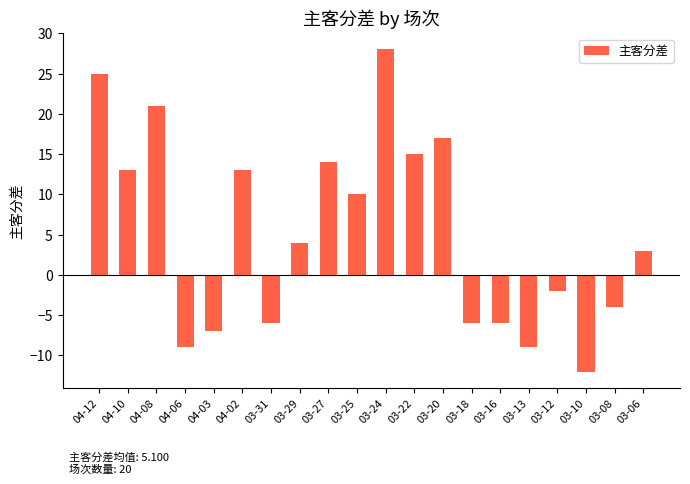

Read the value at 03-13, to the nearest 5.

-10